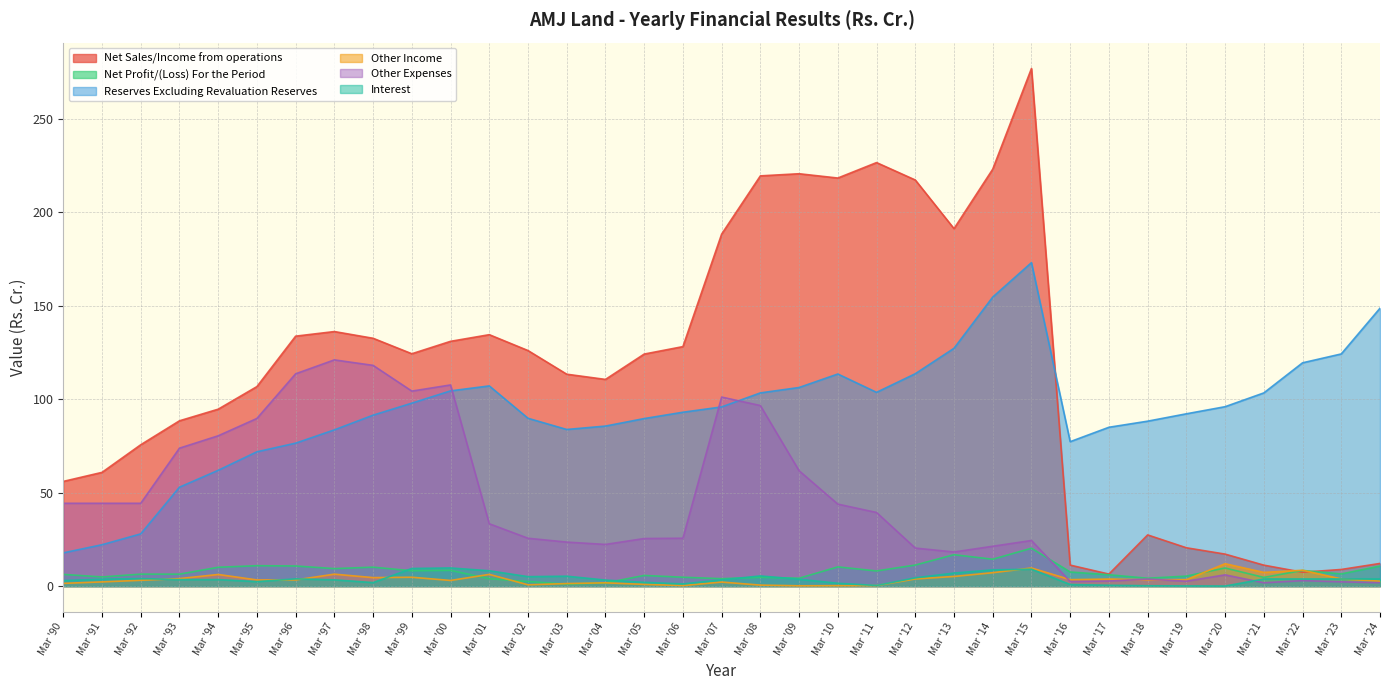

What is the sum of all Reserves Excluding Revaluation Reserves values?

3284.2